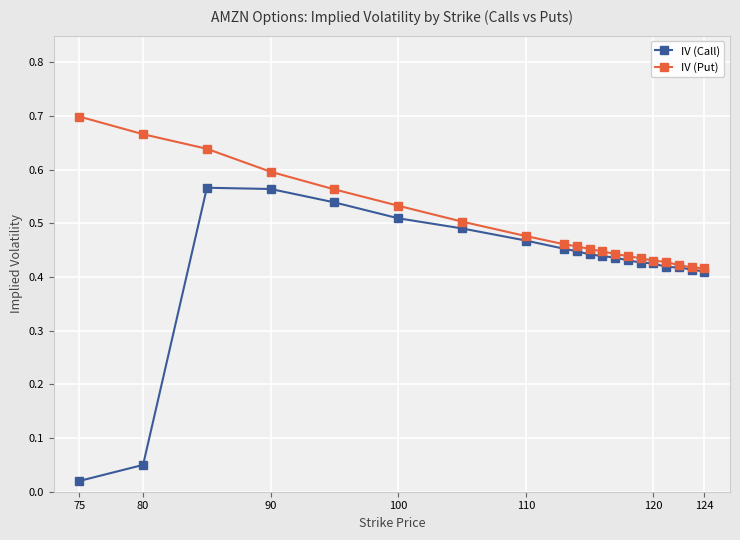

Which series has the widest spread of values?

IV (Call)